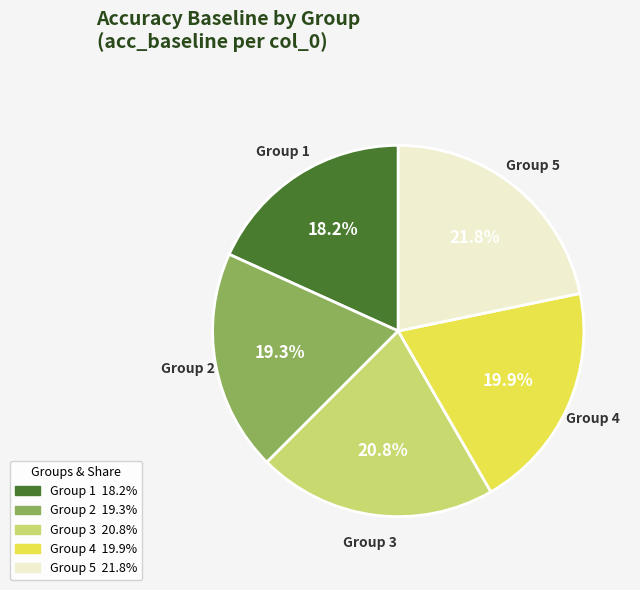

What percentage is NOT represented by Group 4?

80.1%